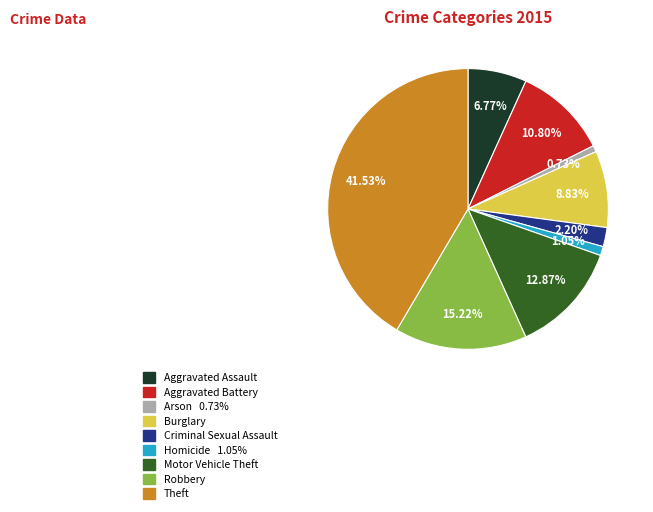

What is the ratio of the value at Theft to the value at Arson?

56.6